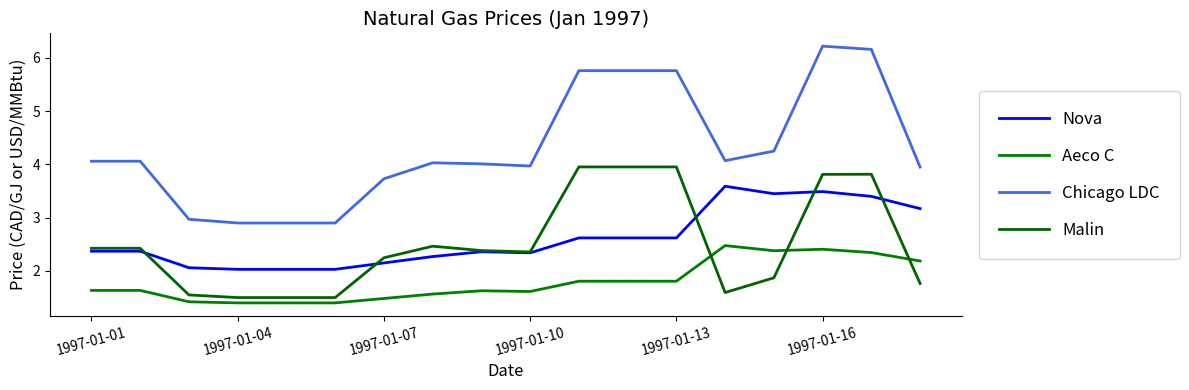

Is this an area chart (filled region under the line)?

No